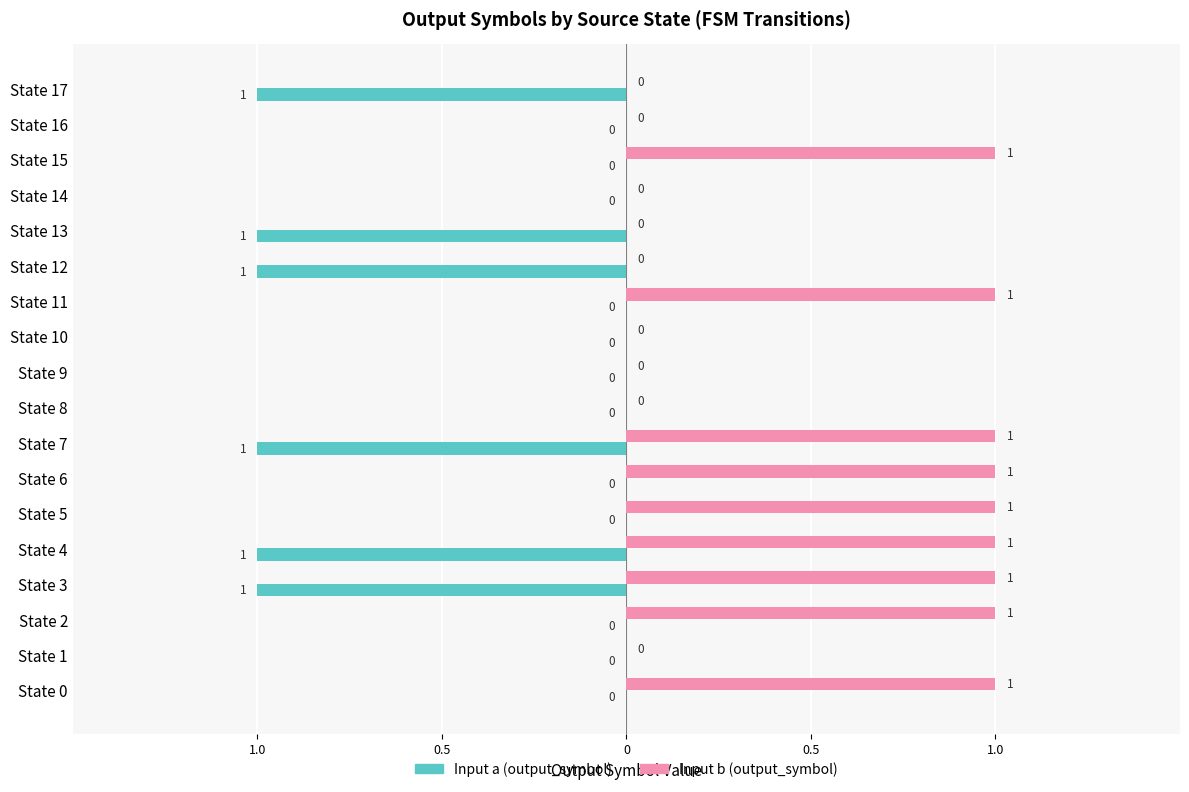

What are all the series names shown in the legend?

Input a (output_symbol), Input b (output_symbol)